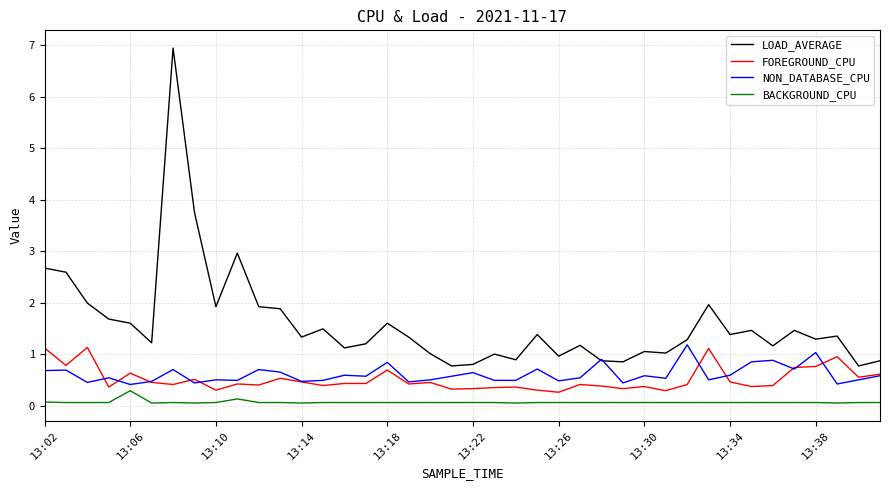

What is the greatest value displayed?

6.9